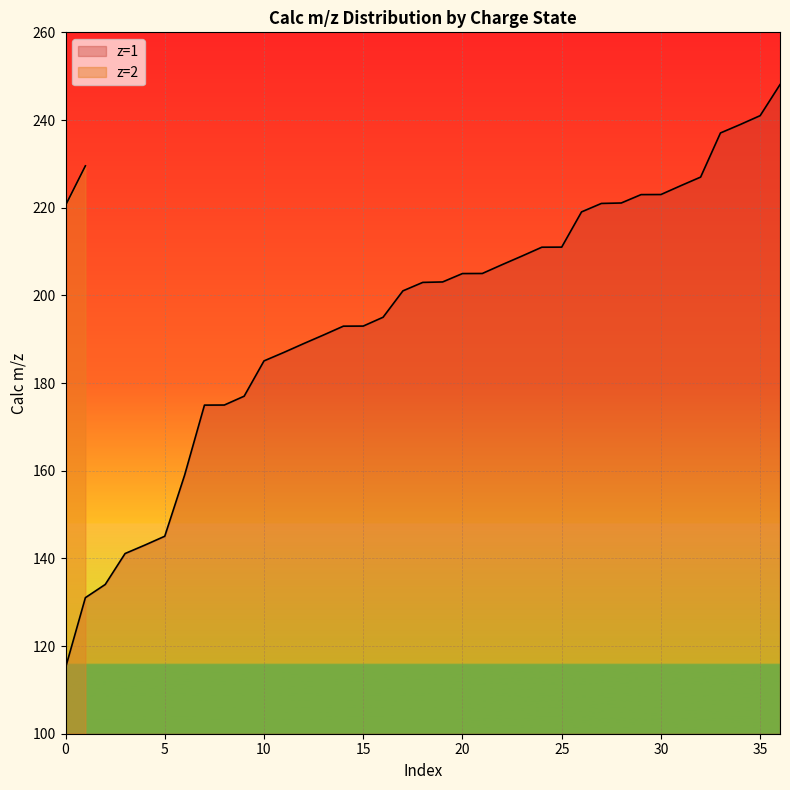

The value of z=1 at 25 is 211.0. True or false?

True